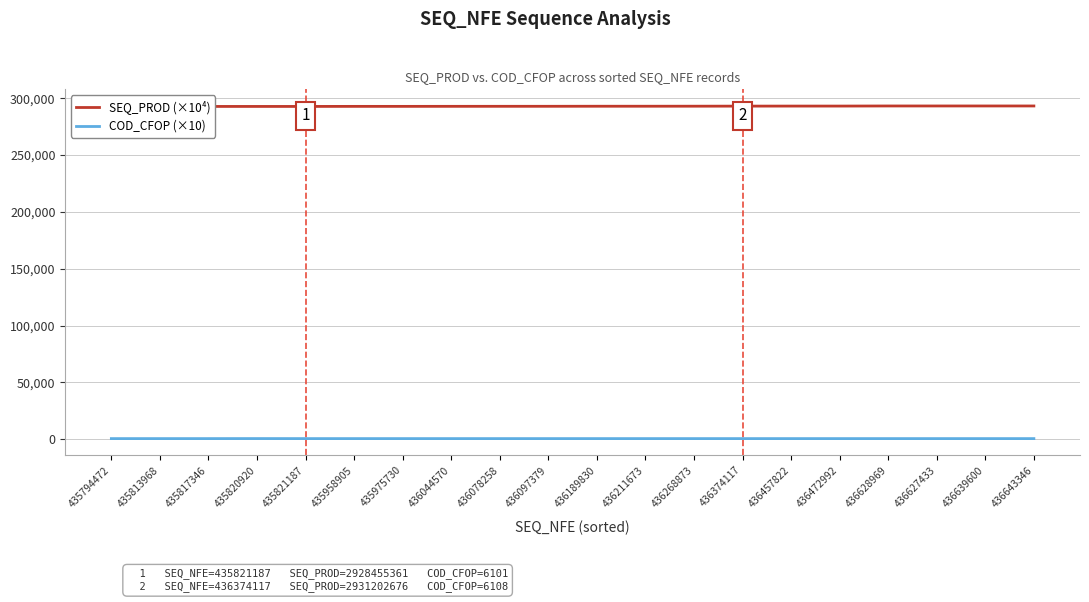

True or false: COD_CFOP (×10) and SEQ_PROD (×10⁴) intersect in this chart.

False